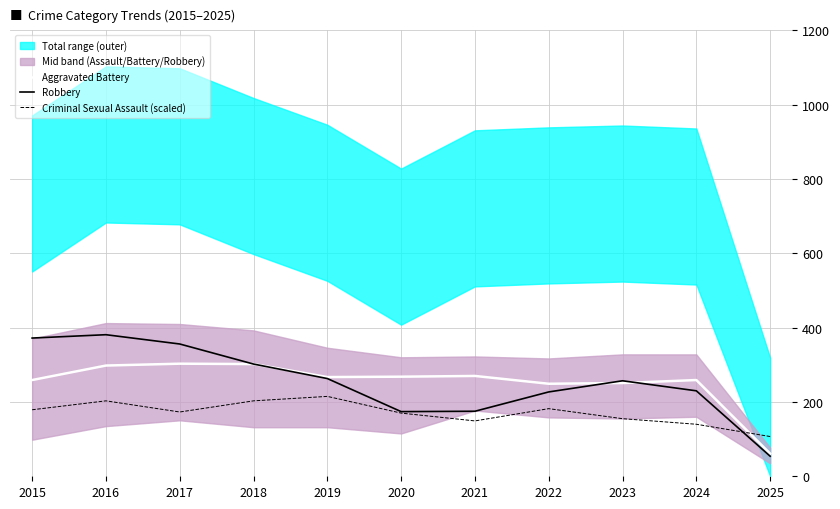

At which label does Criminal Sexual Assault (scaled) first exceed 173?

2015